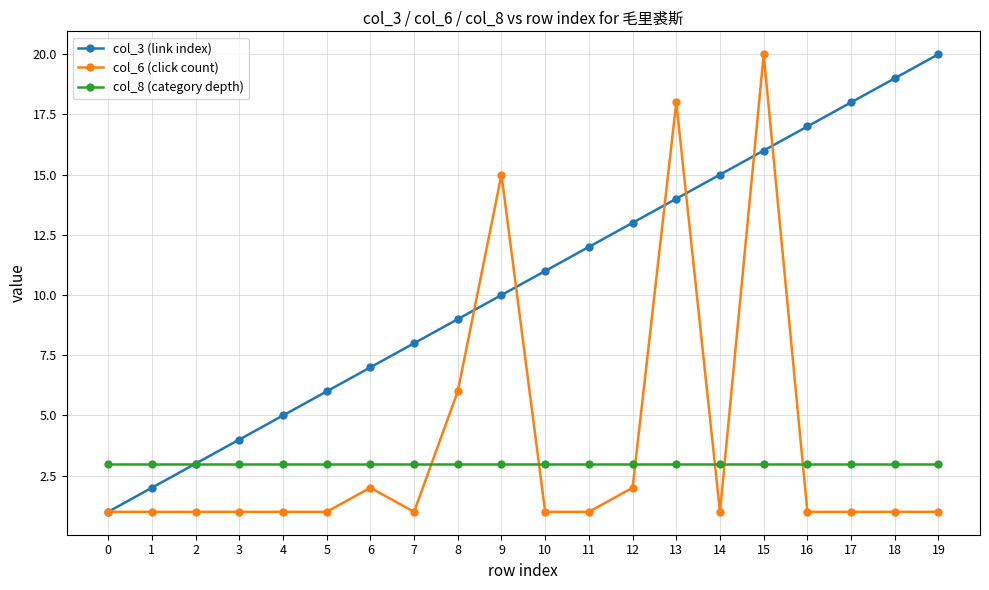

What is the value of the col_3 (link index) point at the 16th from the left?

16